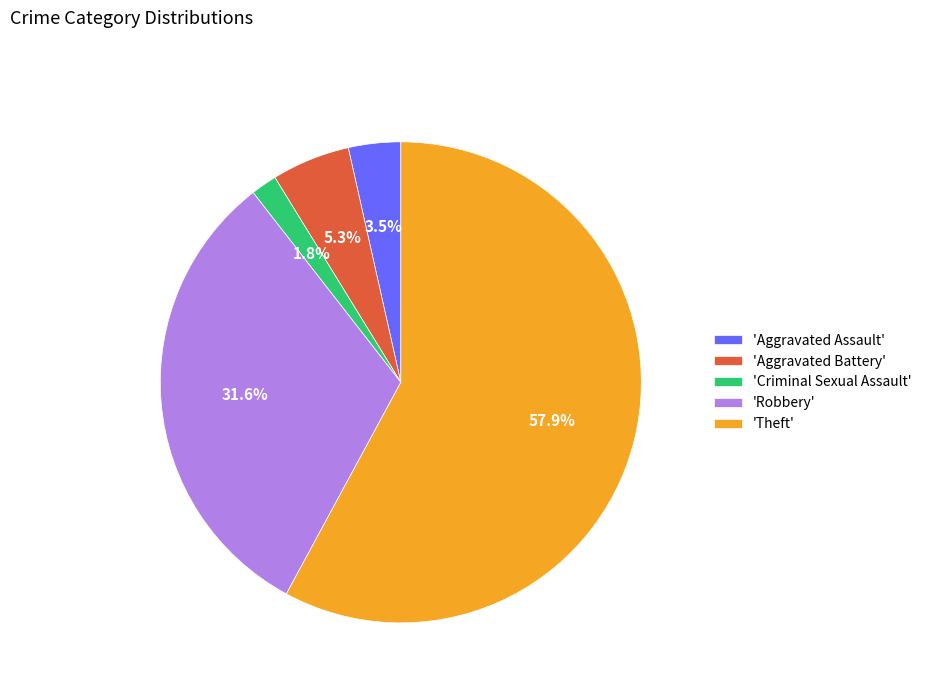

How much of the chart is everything except 'Criminal Sexual Assault'?

98.2%